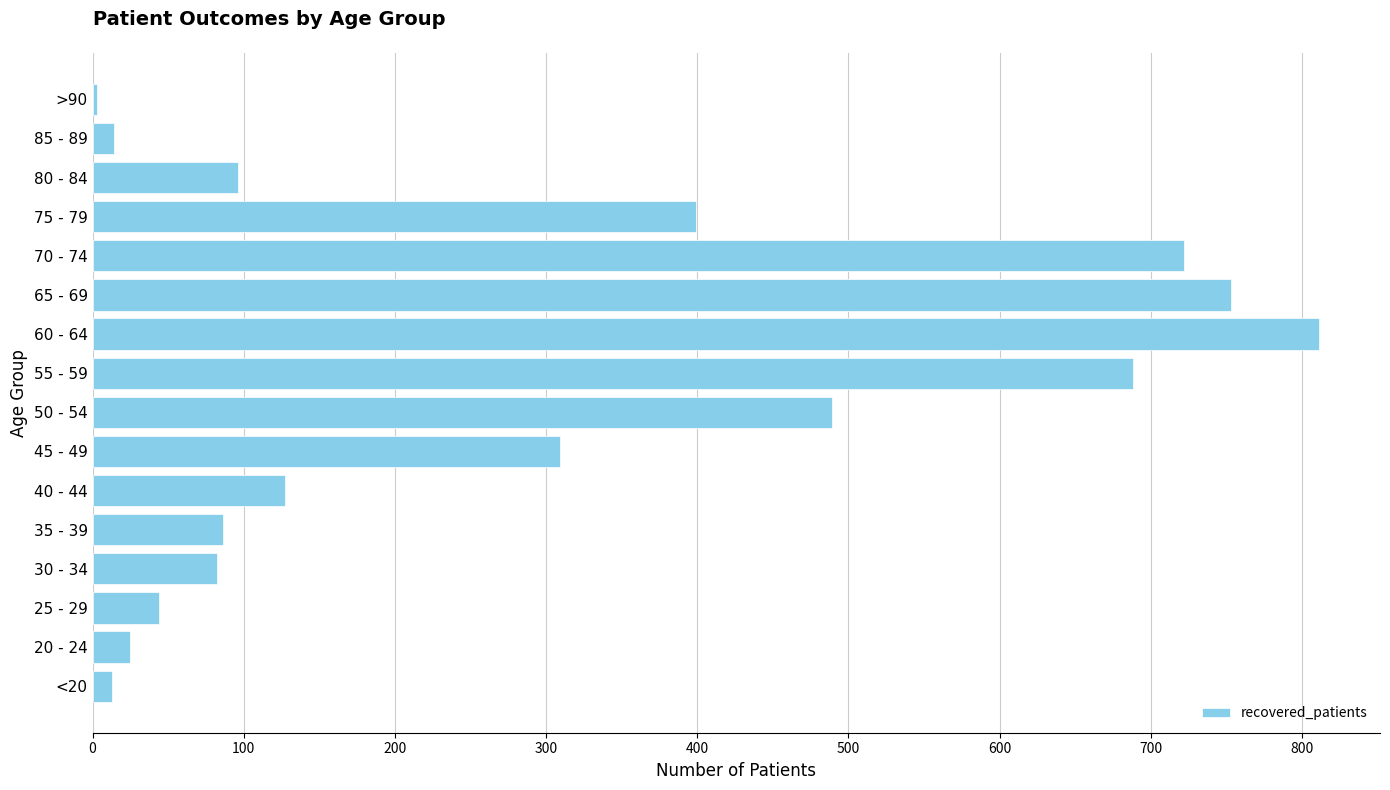

True or false: the data shows 811 at 60 - 64.

True